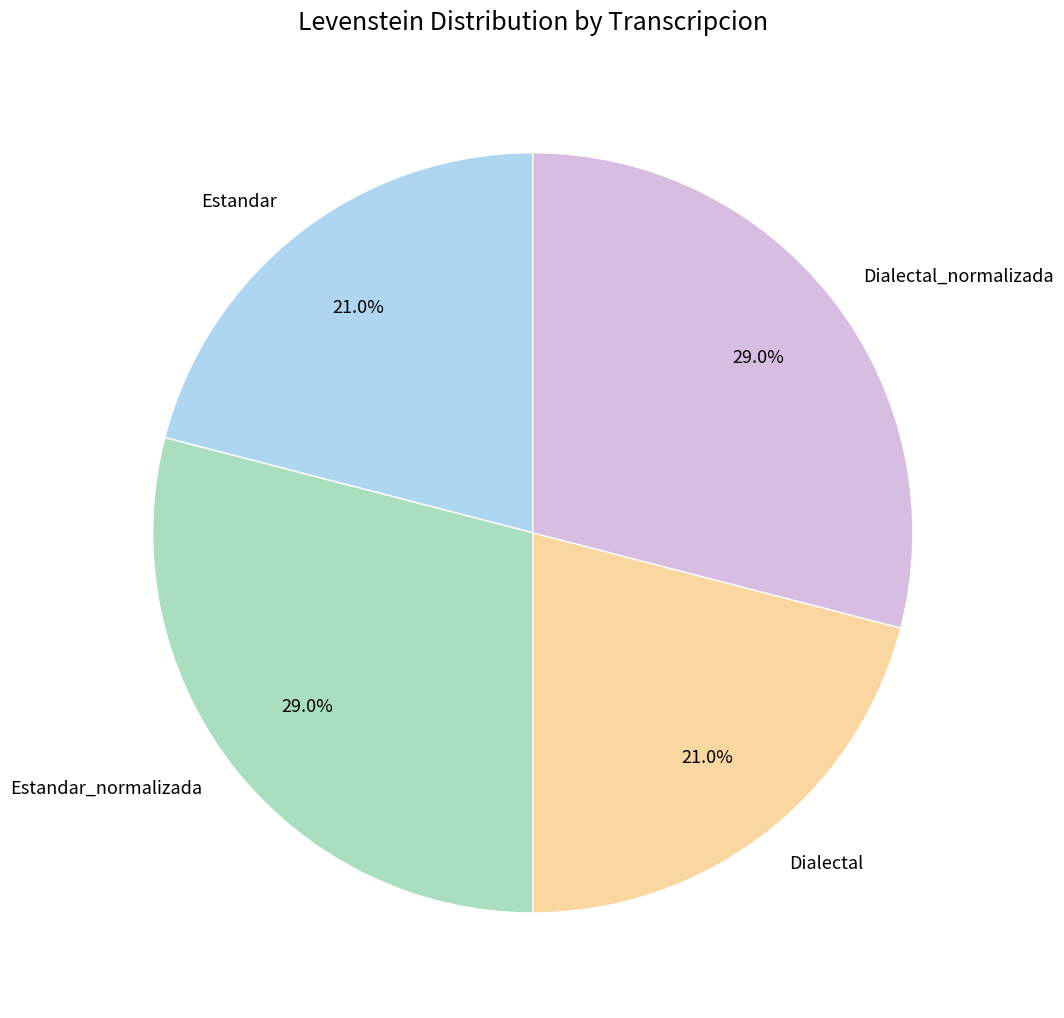

To the nearest percent, what is the difference between the largest and smallest slice percentages?

8%